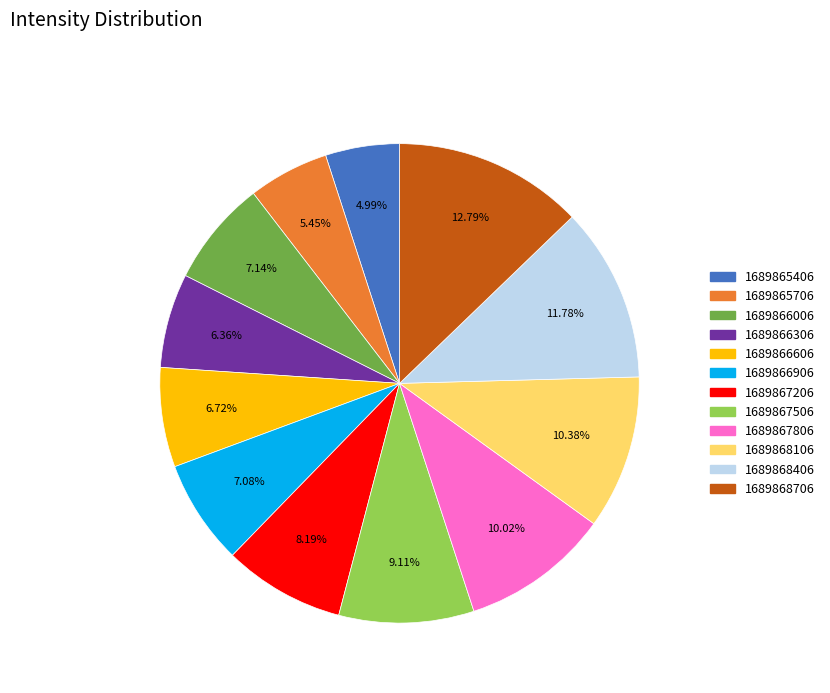

The 1689866306 slice represents 1% of the pie. True or false?

False